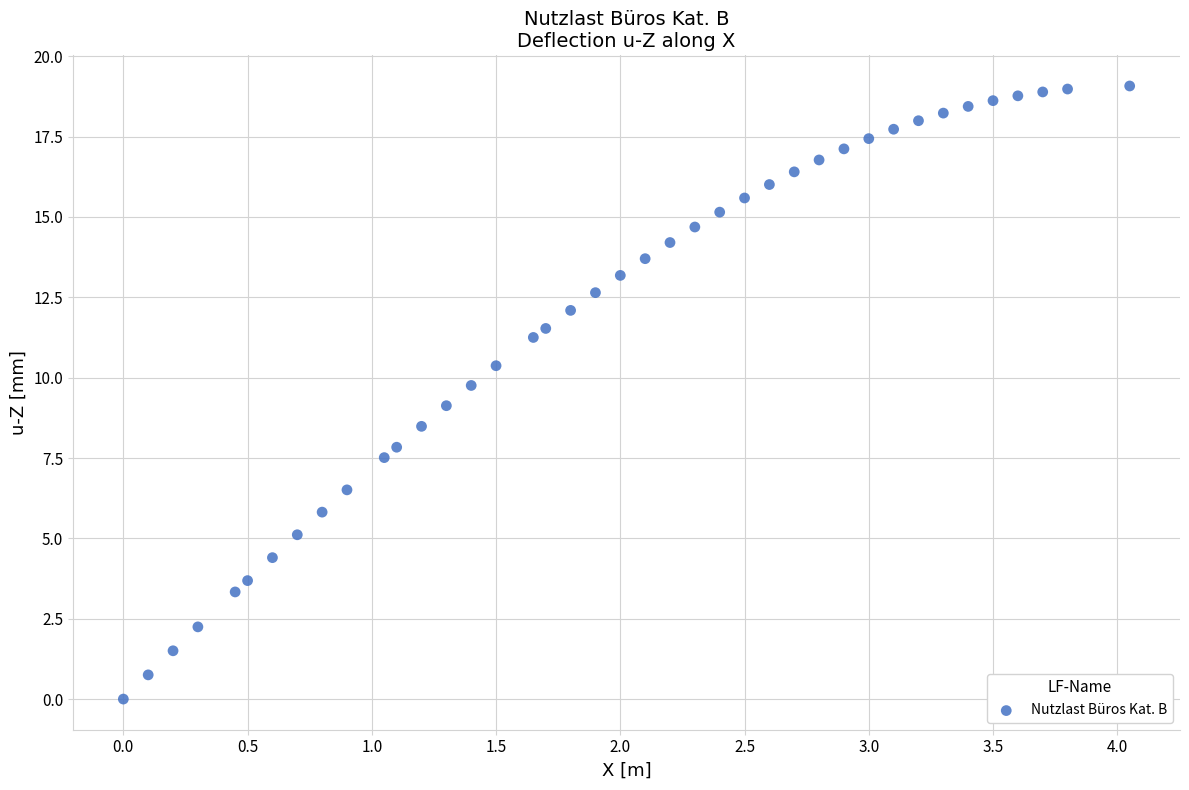

What is the range of Y values (max minus min)?

19.1